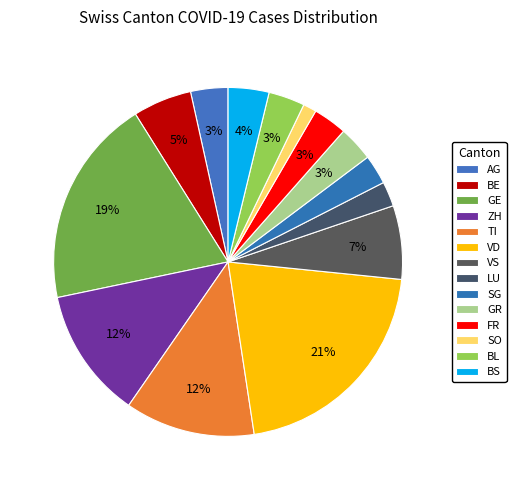

How many segments does this pie chart have?

14